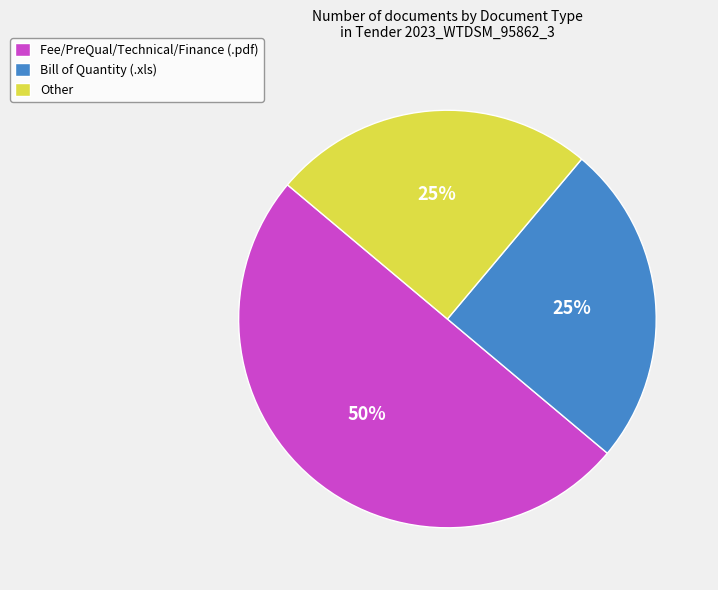

The Other slice represents 25% of the pie. True or false?

True